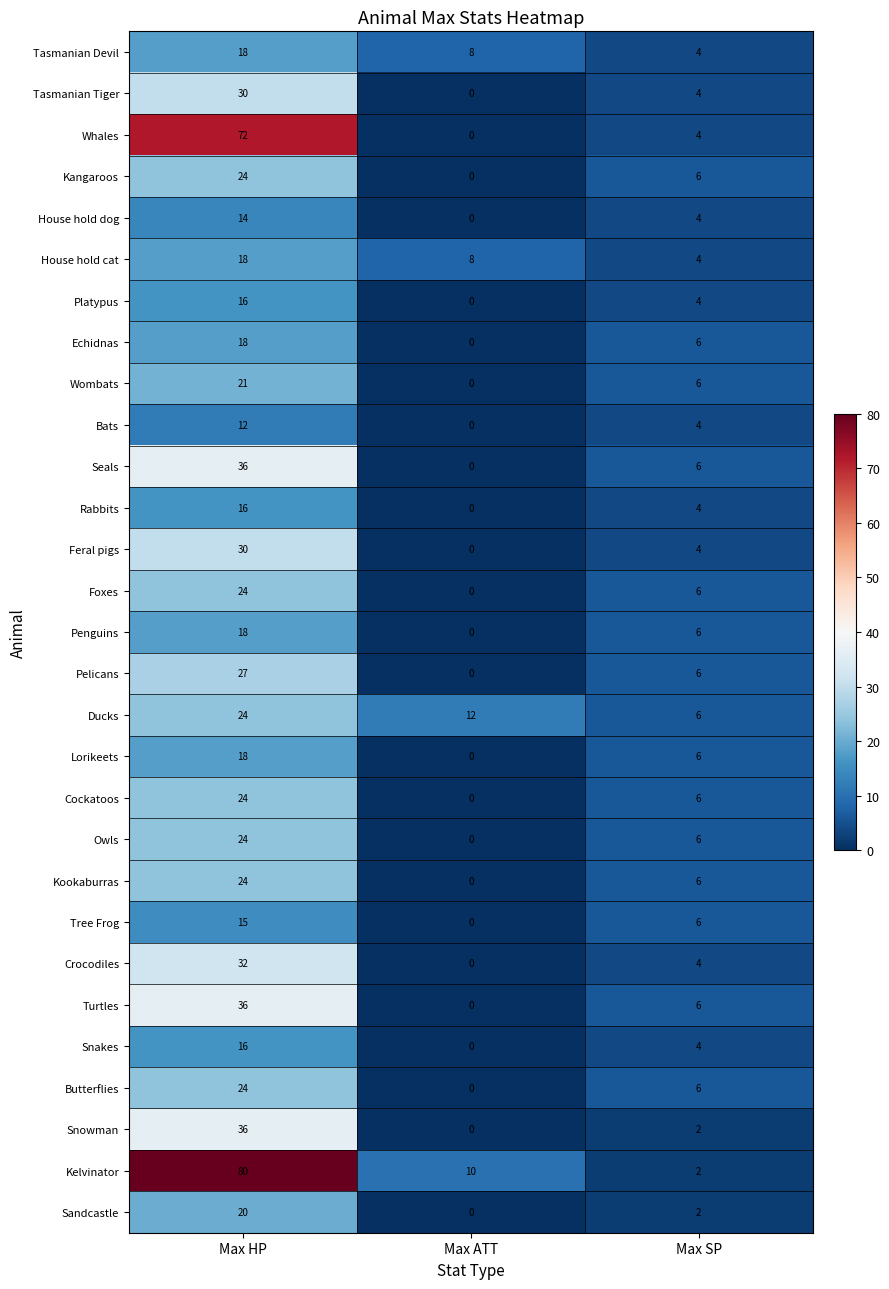

True or false: Kelvinator has a value of 1 at Max SP.

False